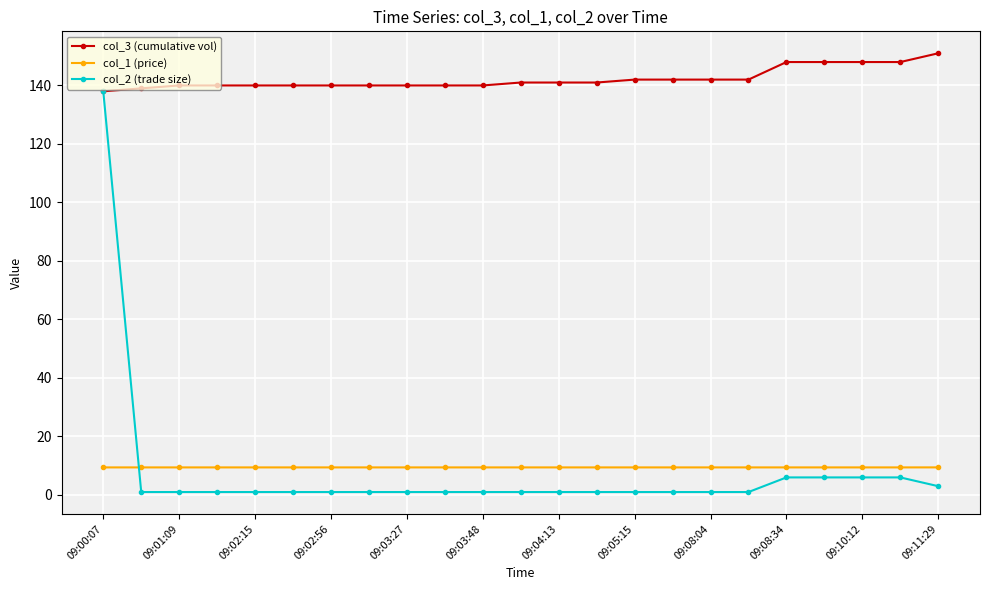

What is the value of the col_1 (price) point at the 3rd from the left?

9.4